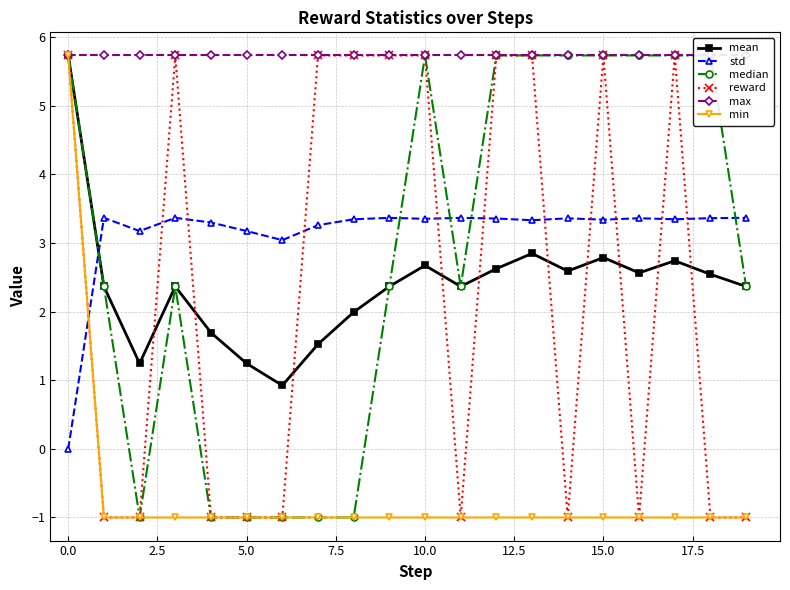

True or false: median and min cross at least once.

False